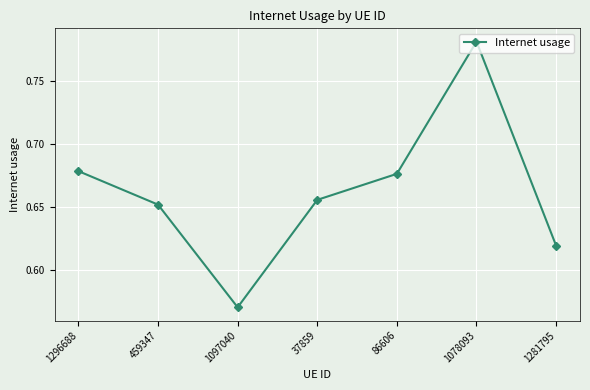

At which category does the chart reach its minimum across all series?

1097040